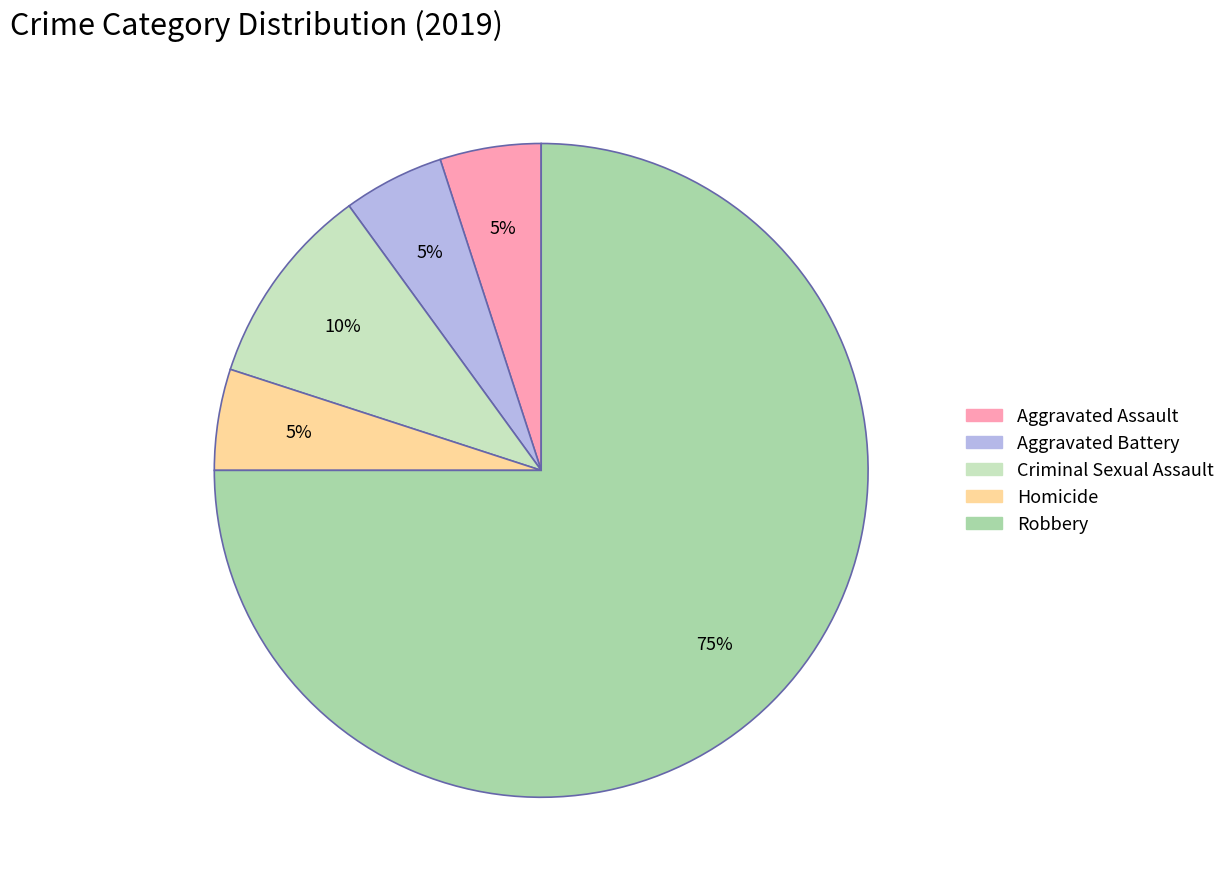

To the nearest percent, what percentage of the pie is Aggravated Assault?

5%